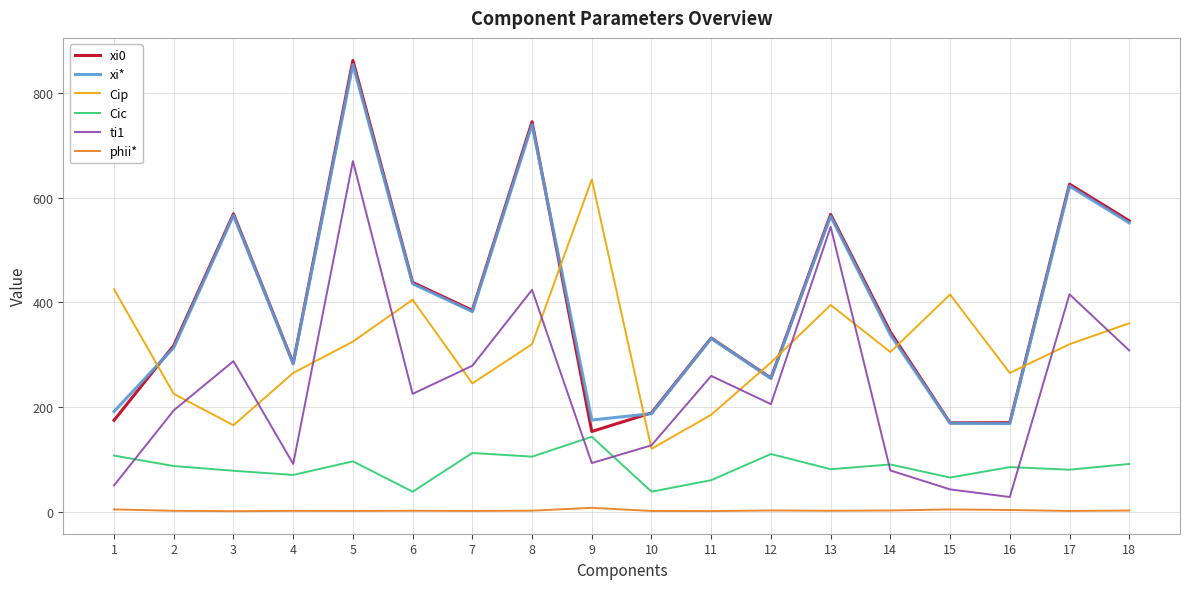

What is the greatest value displayed?

862.5